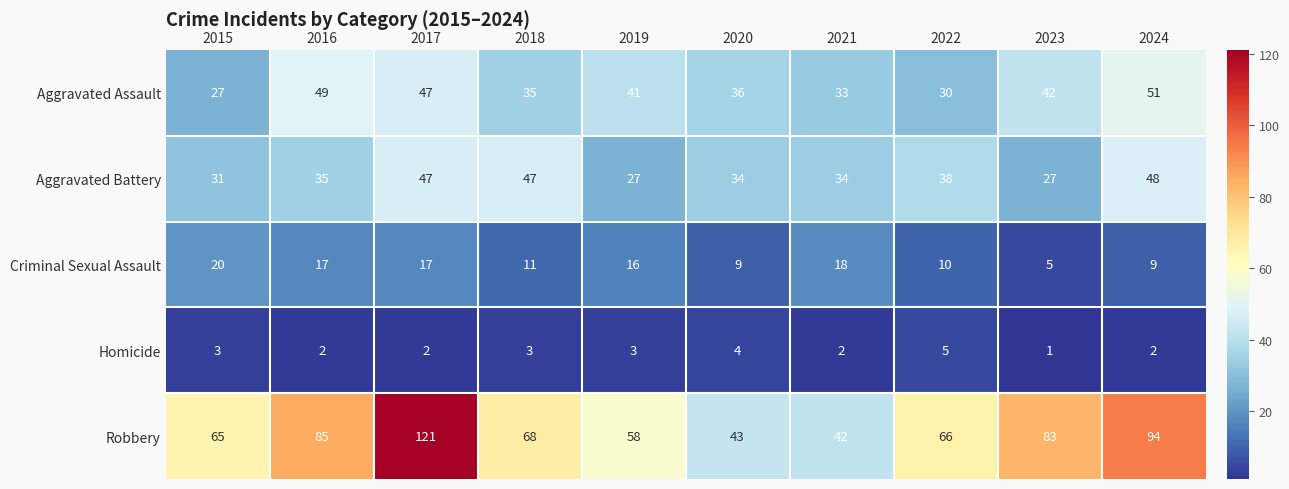

True or false: Robbery has a value of 89 at 2015.

False